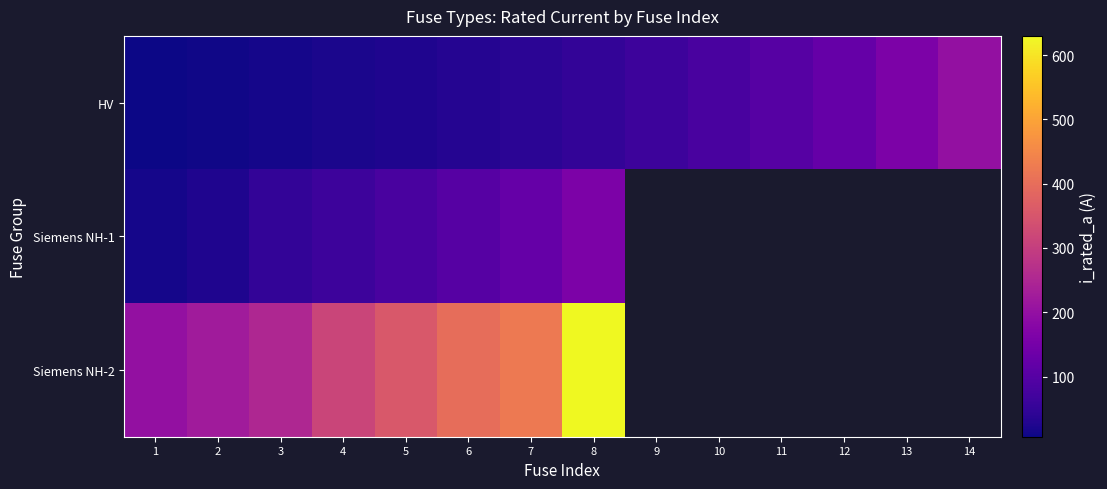

What is the sum of the HV values at 8 and 12?

175.0